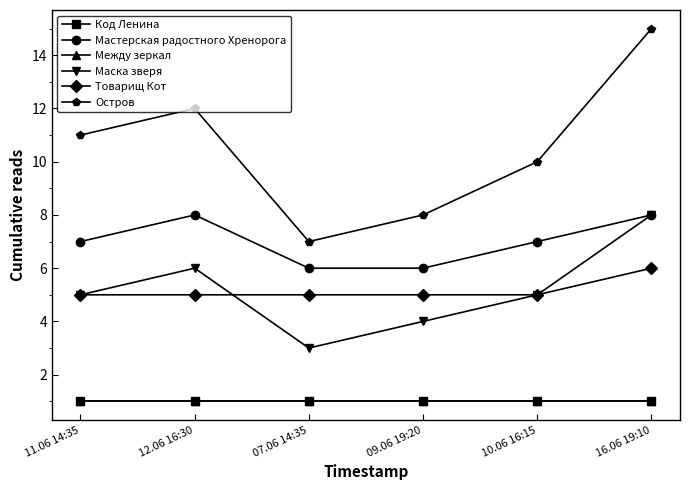

Does the chart have visible grid lines?

No